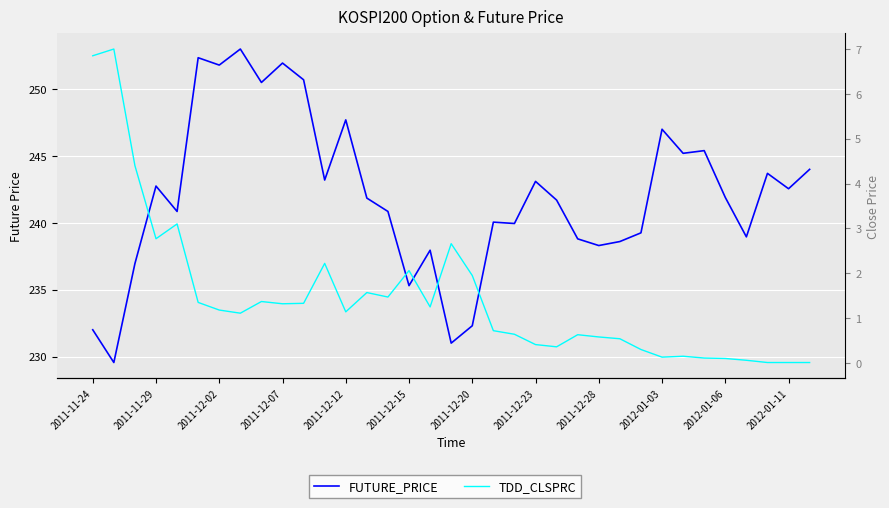

What is the average value of the FUTURE_PRICE series?

242.0